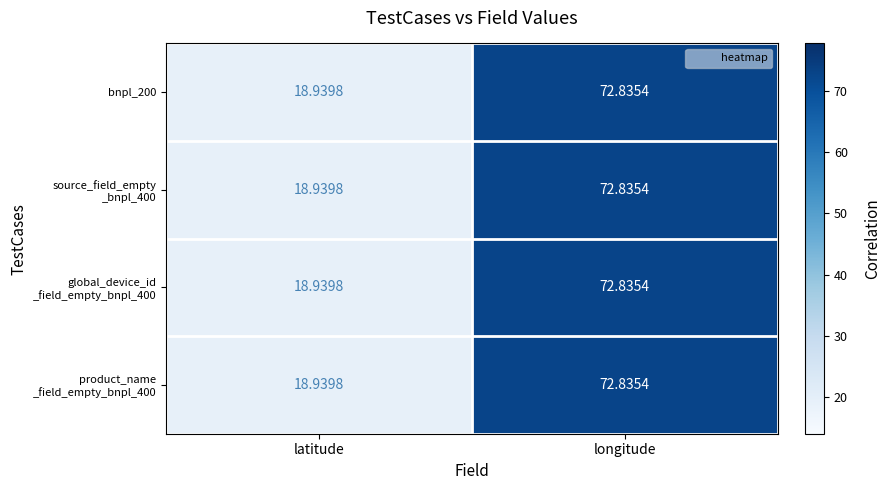

Which label corresponds to the smallest value in the chart?

latitude